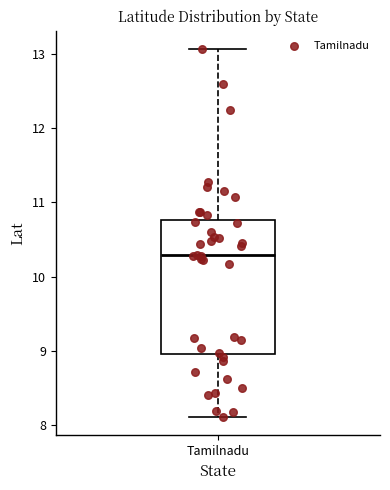

Read this box plot against the y-axis: the position of the median line, the range covered by the box, and the ends of both whiskers. The values are not printed on the chart, so give them approximately, as read against the axis.

median 10.3, box 9.0 to 10.8, whiskers 8.1 to 13.1